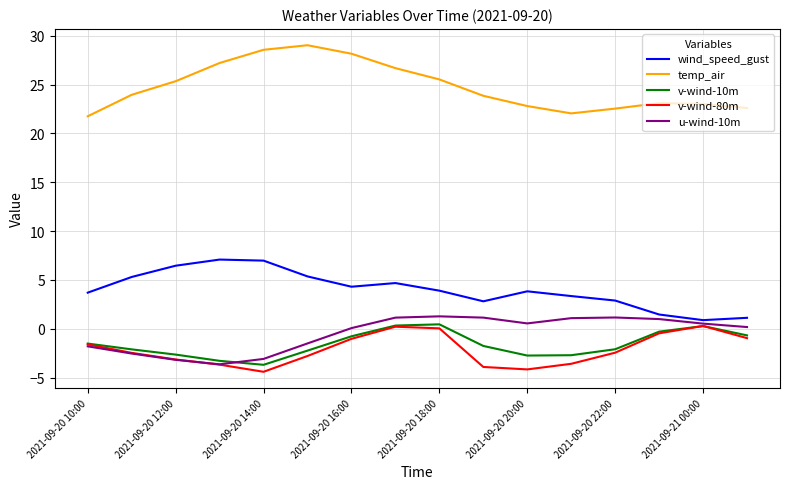

Does the chart display data point markers on the line(s)?

No